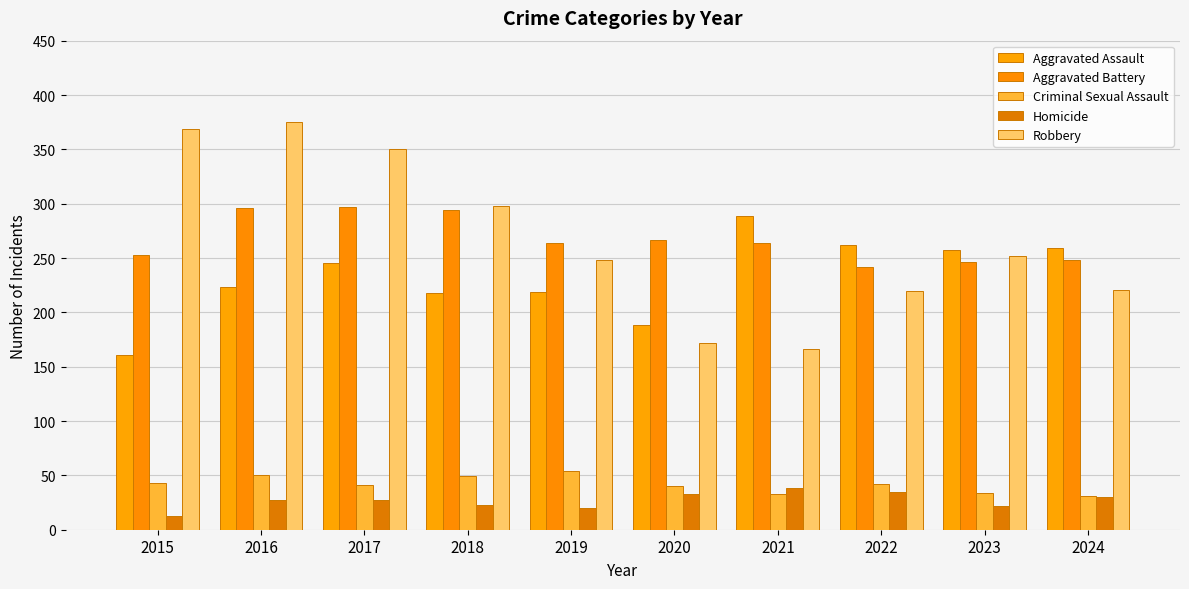

At which label does Robbery first exceed 252?

2015